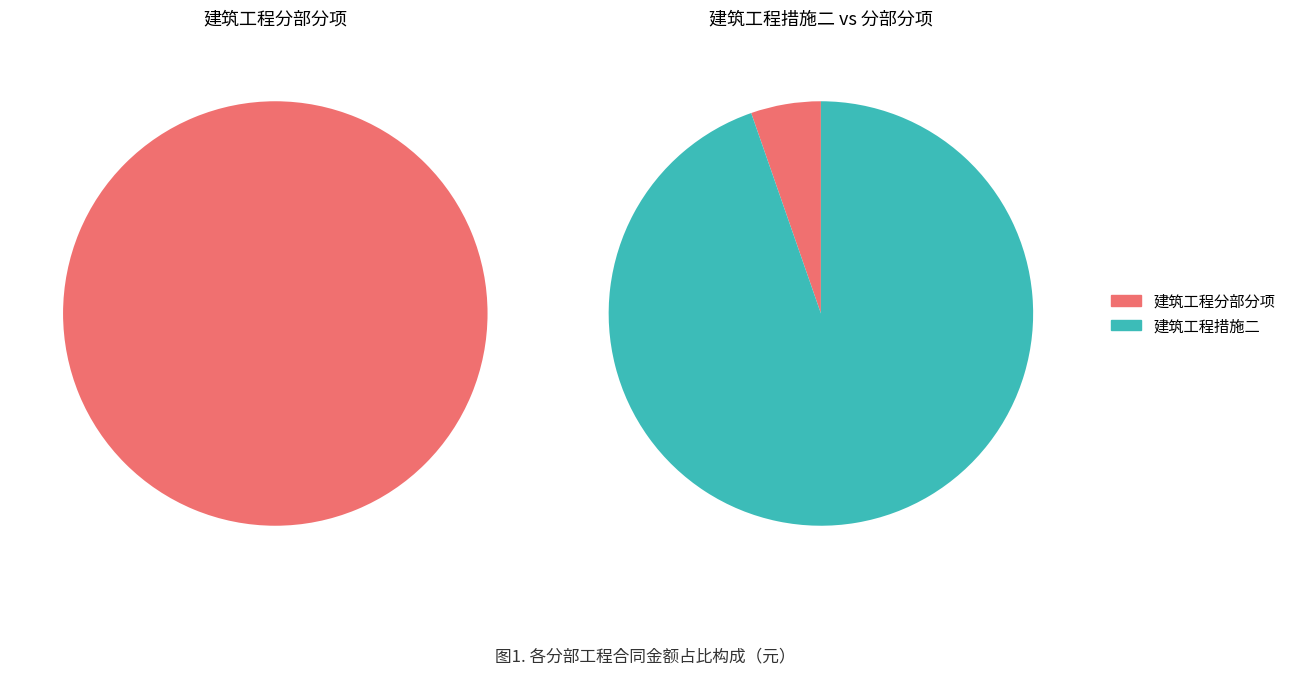

Count the number of slices in the pie.

3